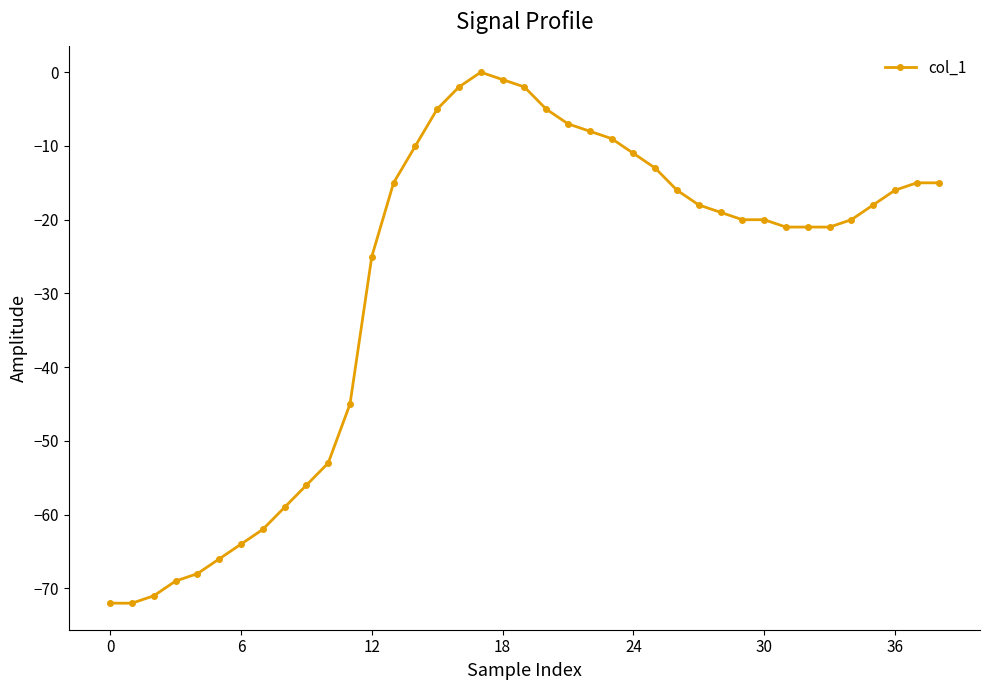

Count the number of categories in the chart.

39